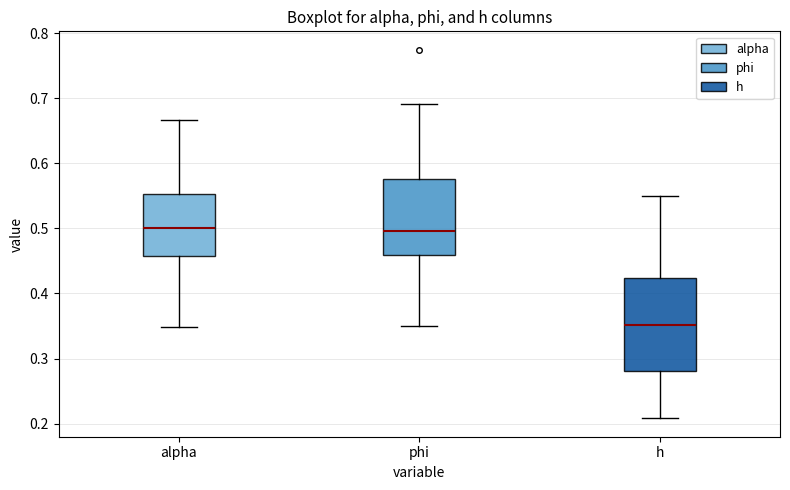

Reading left to right, read every box against the y-axis: the position of its median line, the range the box covers, and the ends of its whiskers. The values are not printed on the chart, so give them approximately, as read against the axis.

alpha: median 0.50, box 0.46 to 0.55, whiskers 0.35 to 0.67
phi: median 0.50, box 0.46 to 0.58, whiskers 0.35 to 0.69
h: median 0.35, box 0.28 to 0.42, whiskers 0.21 to 0.55